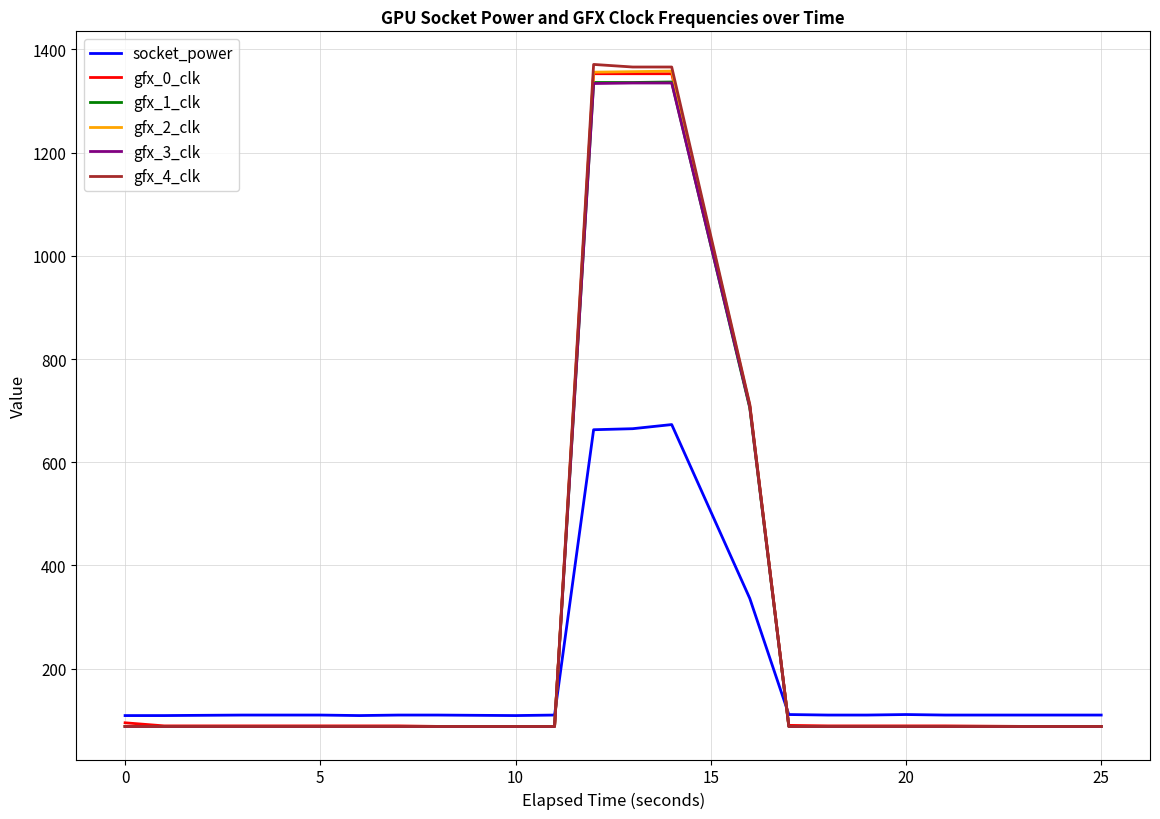

What is the minimum value for gfx_1_clk?

88